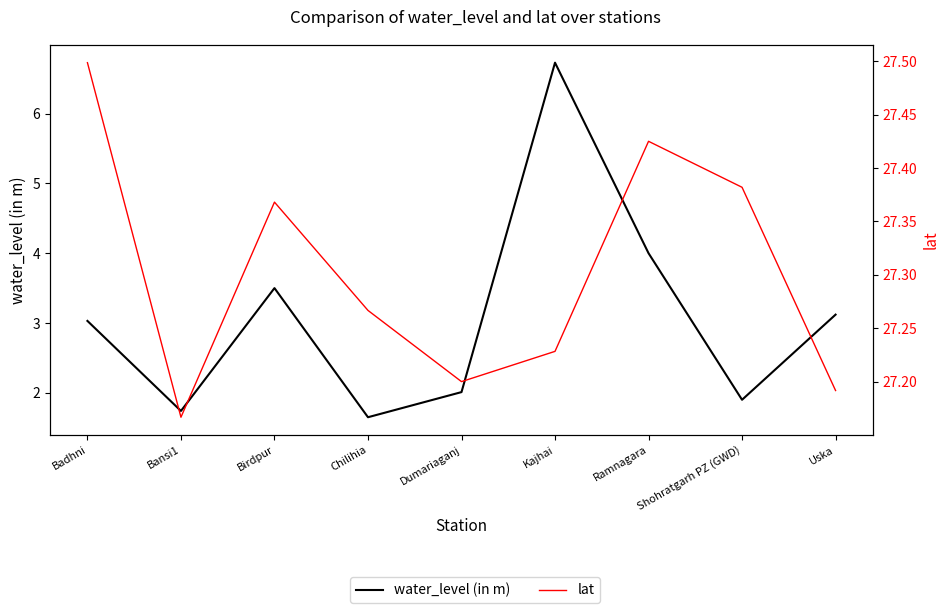

Does the chart have visible grid lines?

No